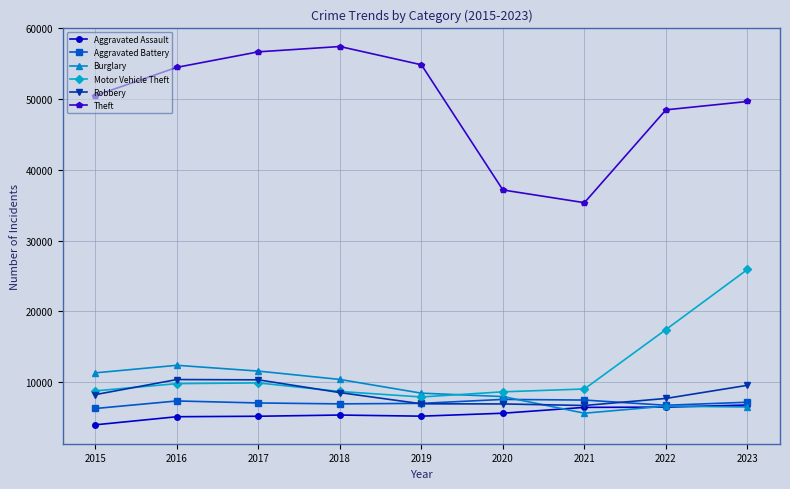

What is the spread (max minus min) of values at 2020?

31539